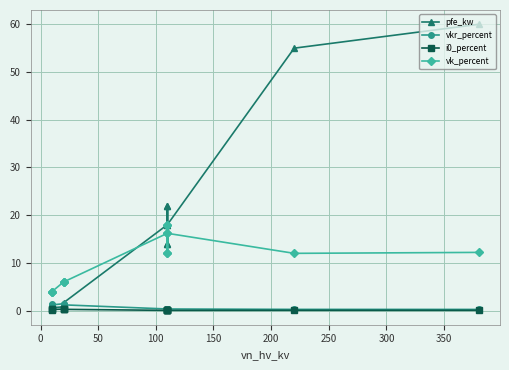

Rank the series by their maximum value, from lowest to highest.

i0_percent, vkr_percent, vk_percent, pfe_kw